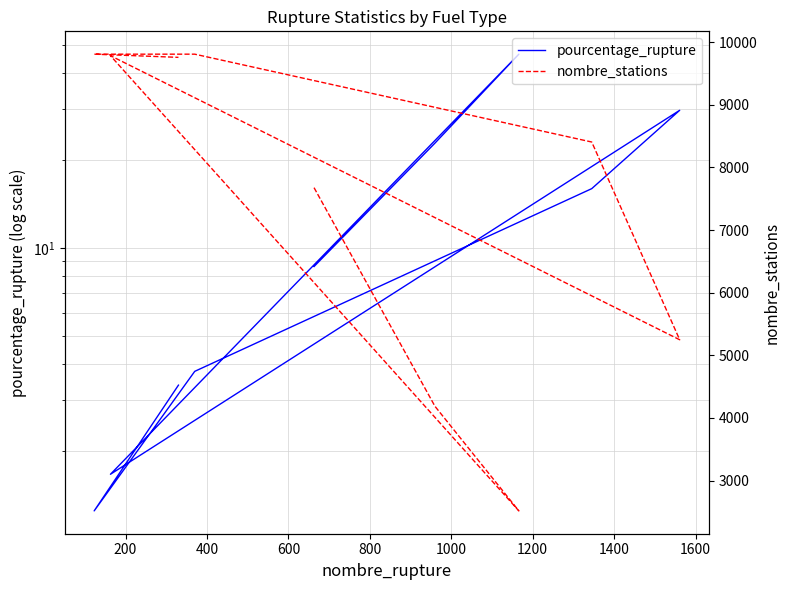

Reading right to left, extract all data points from this chart.

pourcentage_rupture: 3.4	1.2	3.8	16.0	29.7	1.7	46.4	22.9	8.6
nombre_stations: 9758.0	9809.0	9809.0	8406.0	5248.0	9785.0	2515.0	4185.0	7677.0